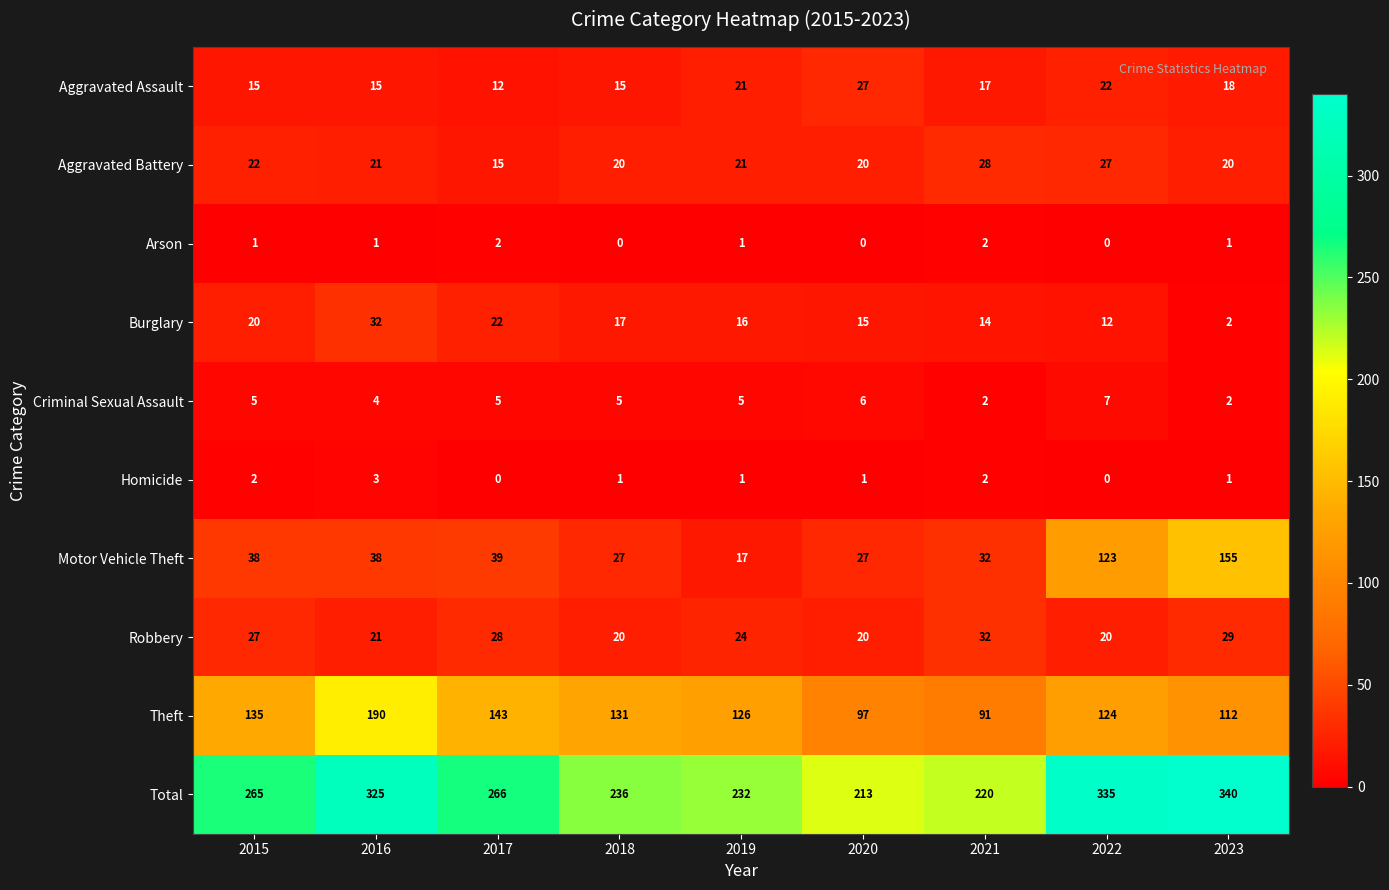

What value does the Total series have at 2020, to the nearest 10?

210